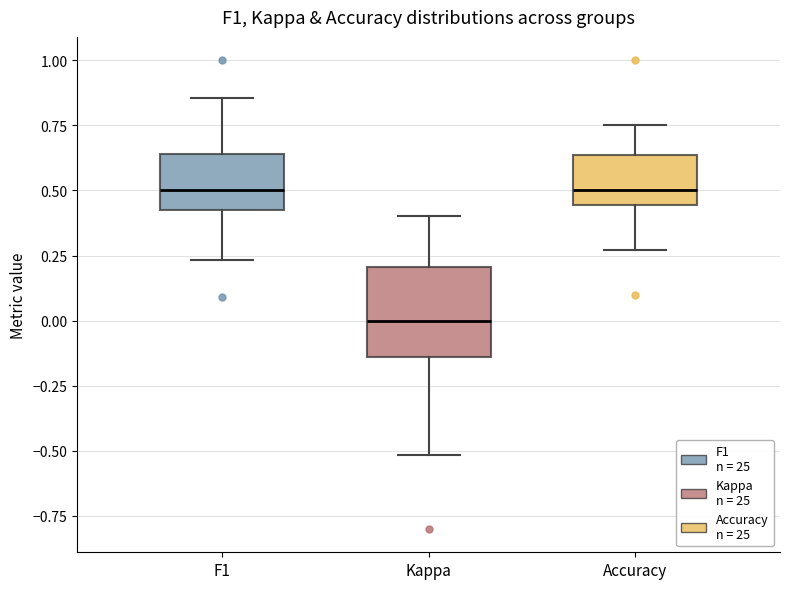

Where does the median line of the box for F1 sit on the y-axis? The values are not printed on the chart, so give them approximately, as read against the axis.

0.50